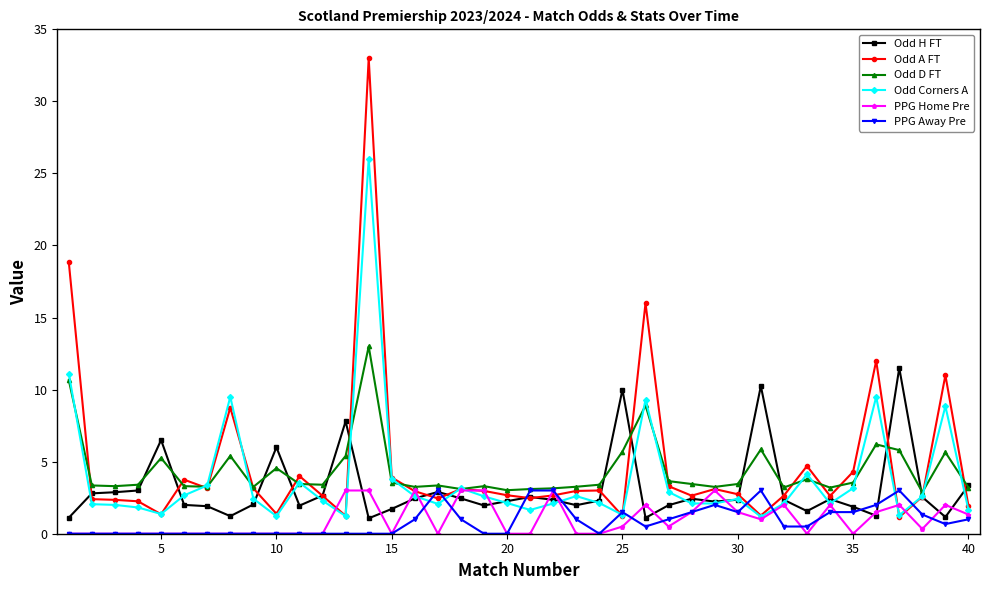

What is the value of the Odd H FT point at the 18th from the left?

2.5